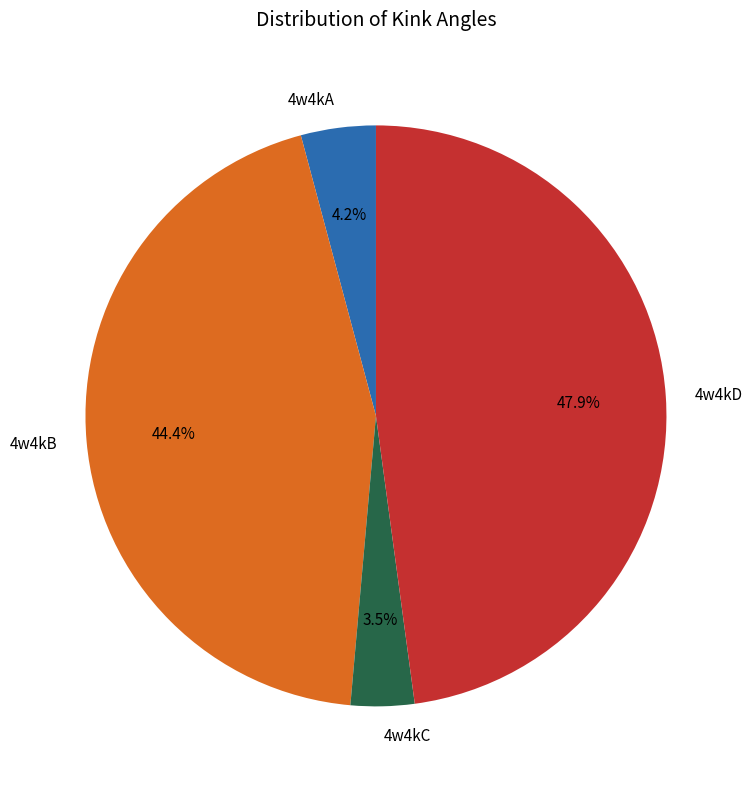

Is 4w4kD the majority of the pie?

No